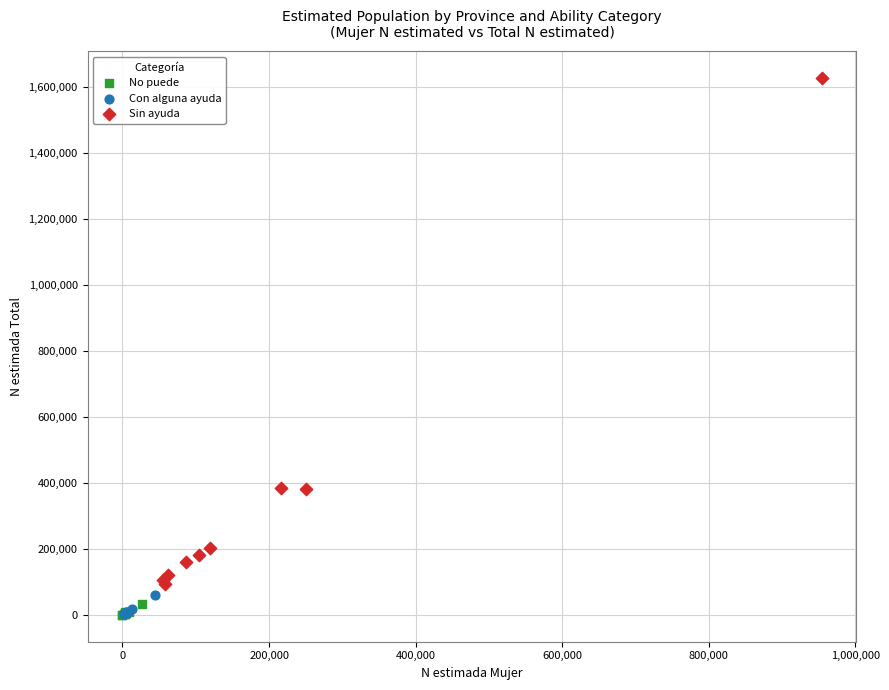

Which series has the widest spread of Y values?

Sin ayuda